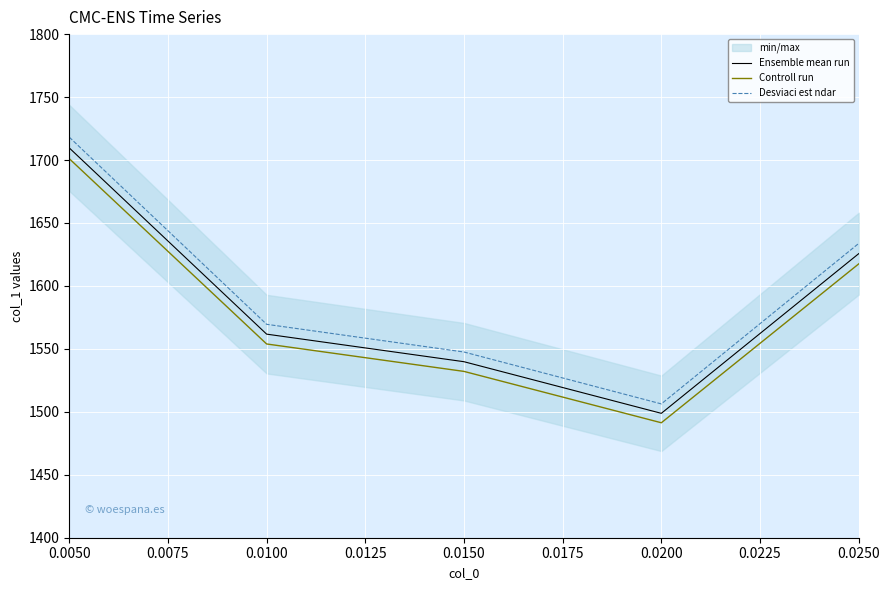

Rank the categories by Ensemble mean run value from highest to lowest.

0.0050, 0.0250, 0.0100, 0.0150, 0.0200